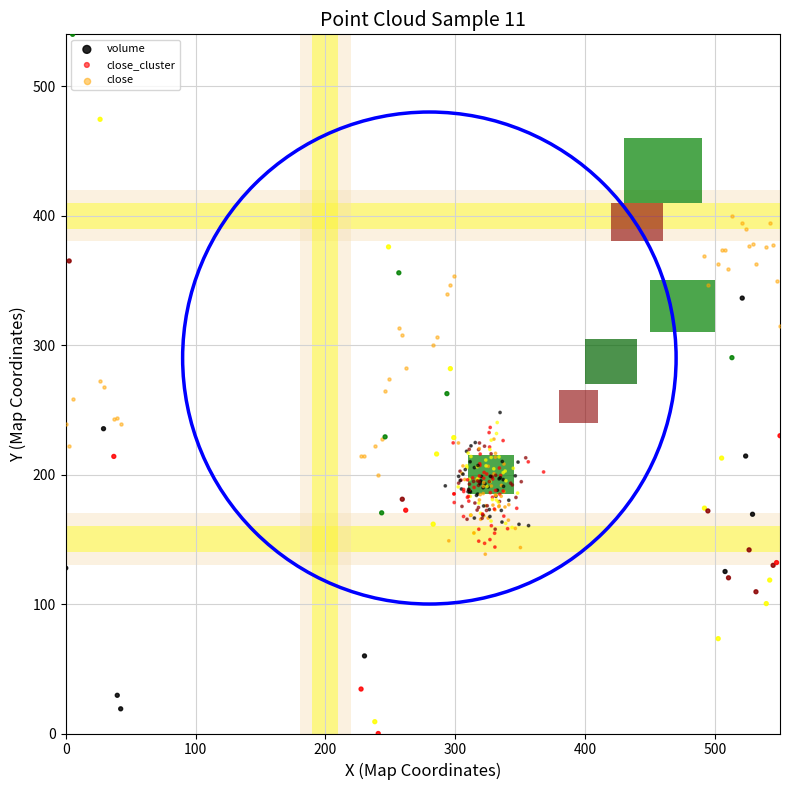

What are all the series names shown in the legend?

volume, close_cluster, close